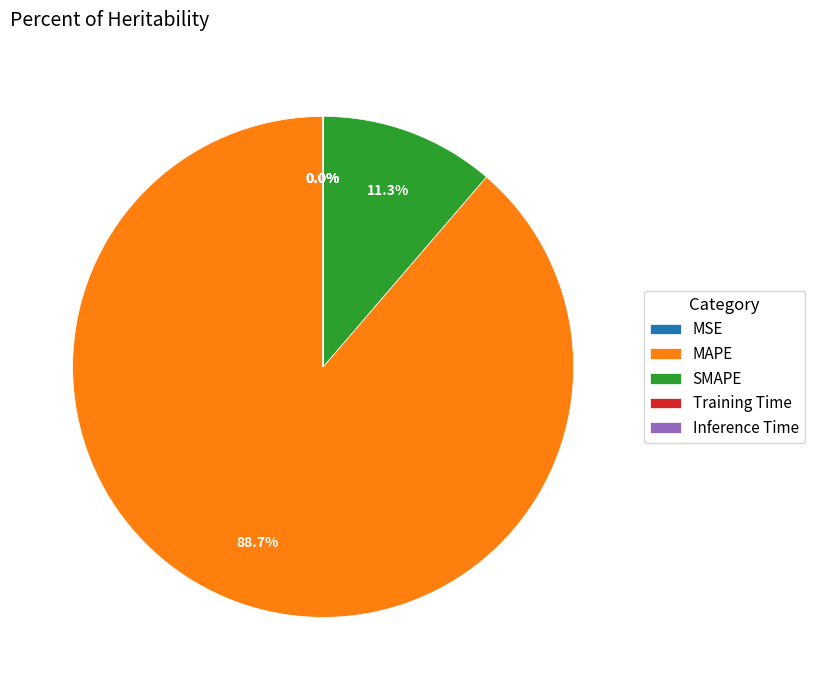

What is the largest slice in the pie chart?

MAPE